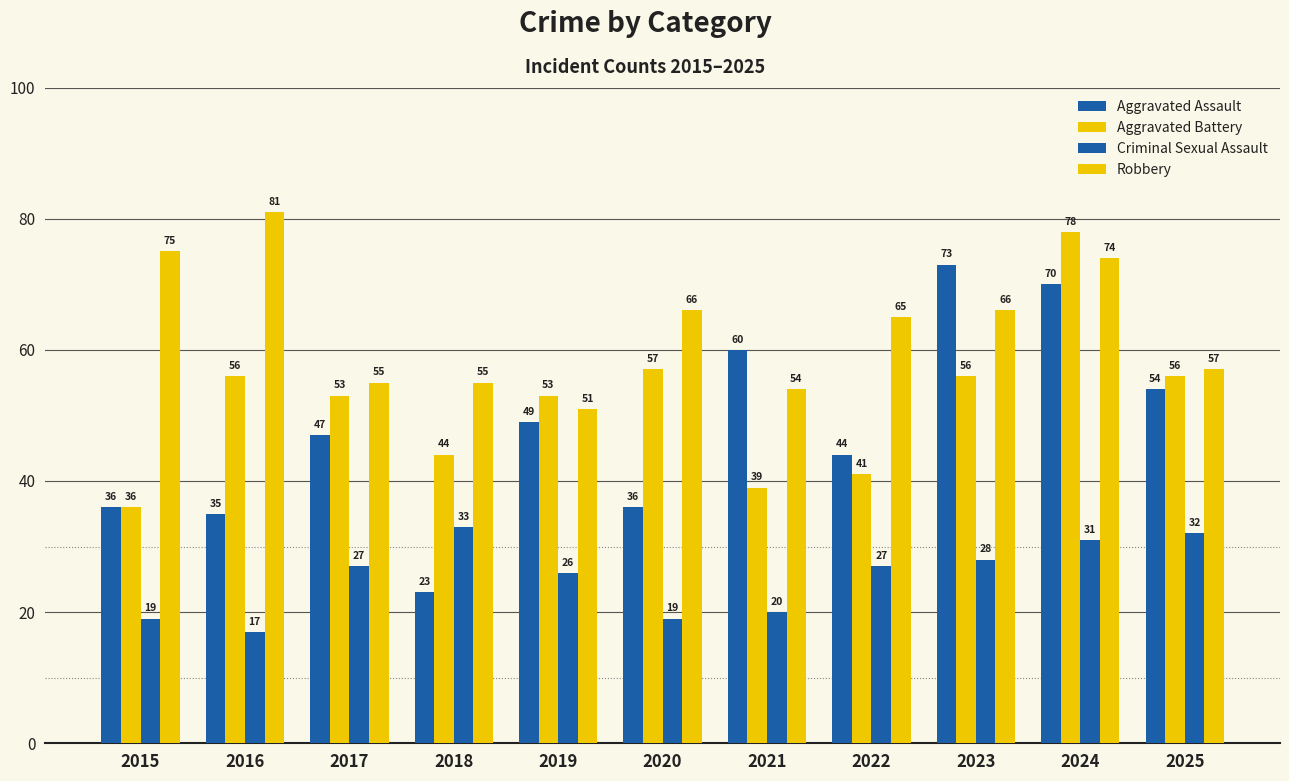

How many bars are there in each group?

4